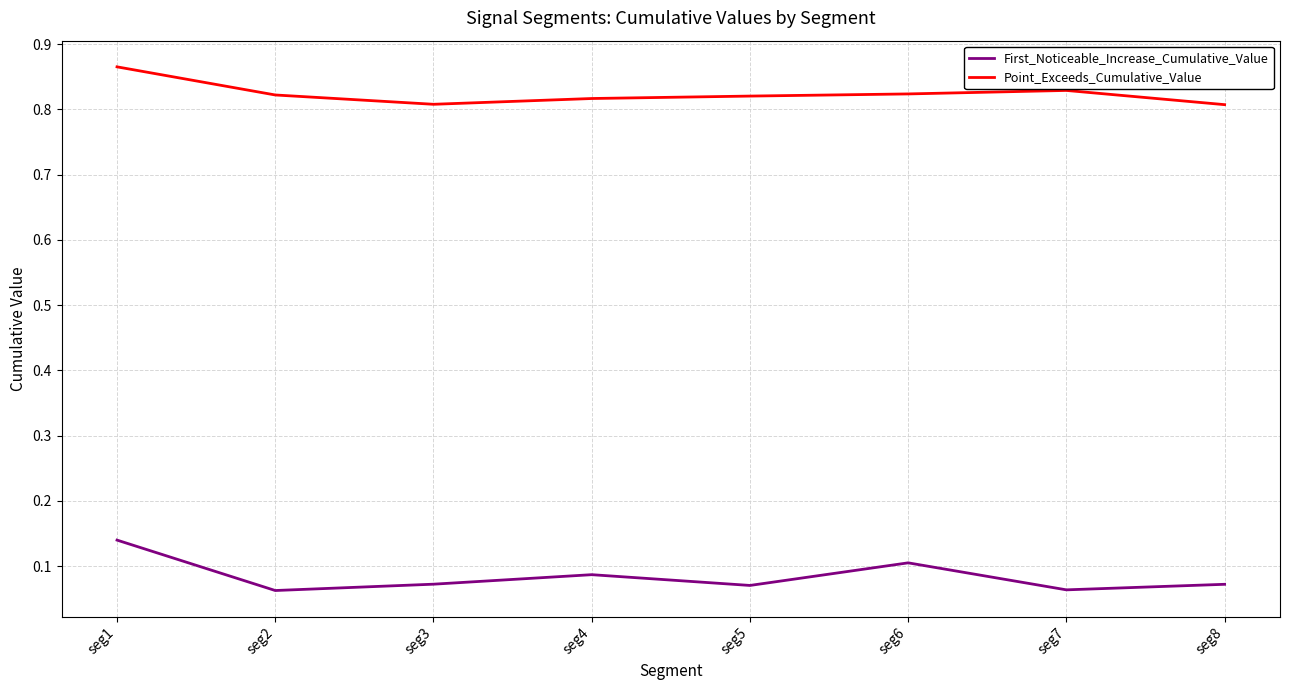

Which series has the widest spread of values?

First_Noticeable_Increase_Cumulative_Value